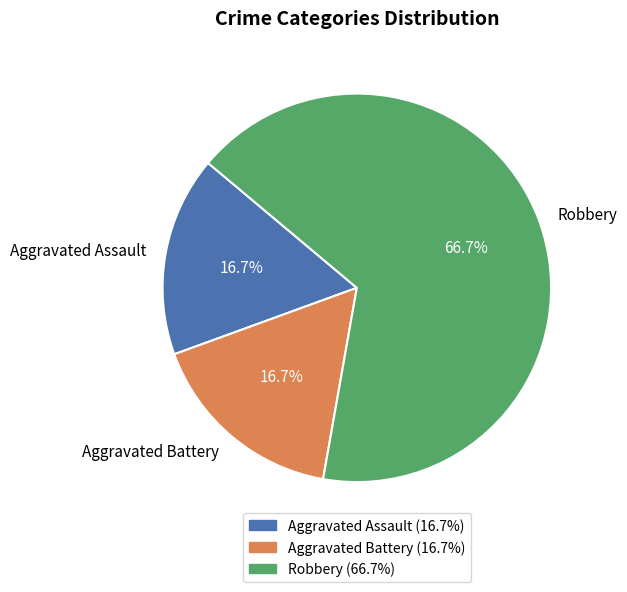

How many segments does this pie chart have?

3